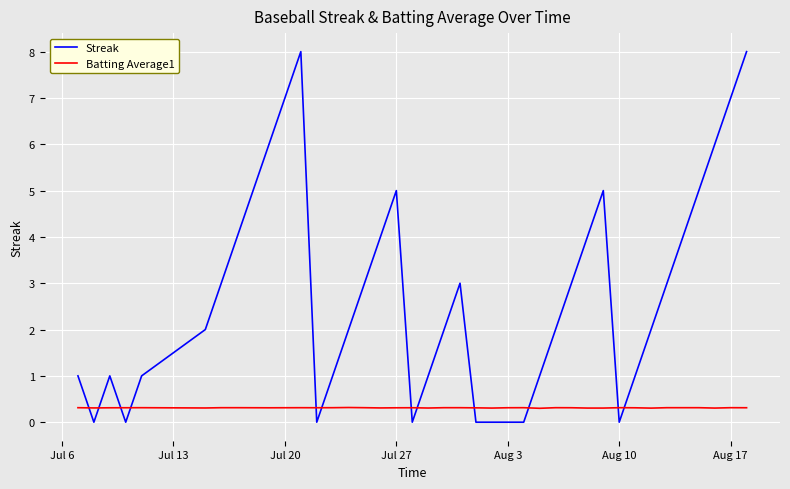

What is the maximum value for Streak?

8.0